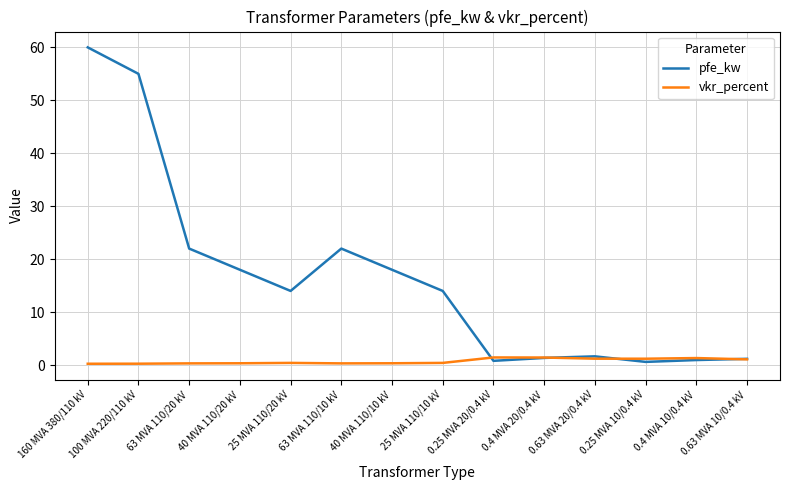

At which category is the sum across all series the highest?

160 MVA 380/110 kV